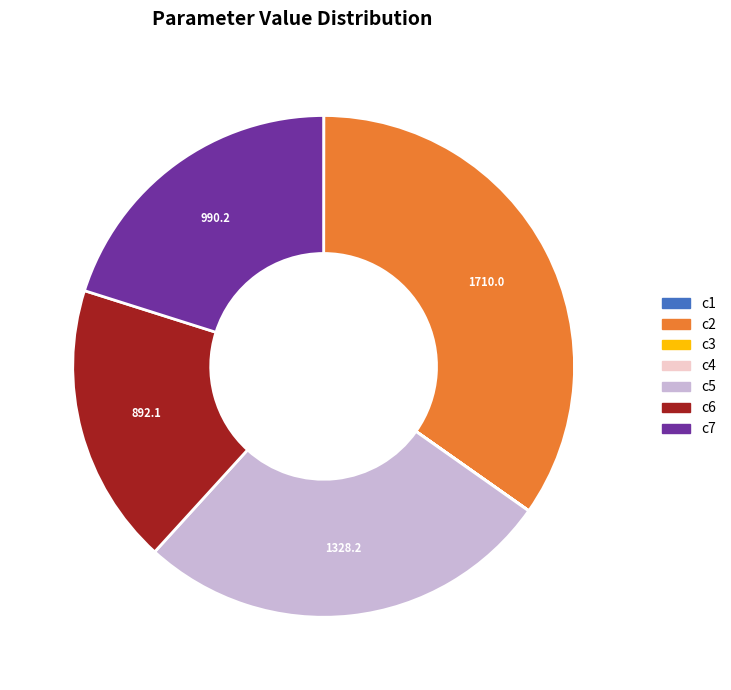

Does any single category account for the majority?

No